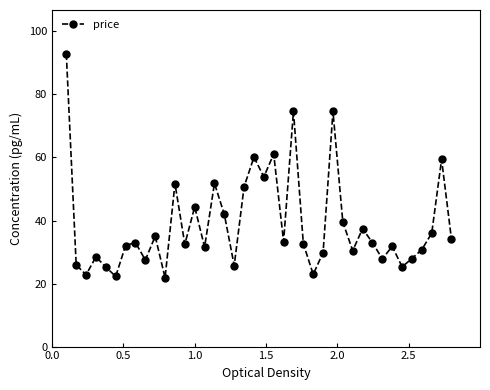

What is the minimum value shown in the chart?

21.8